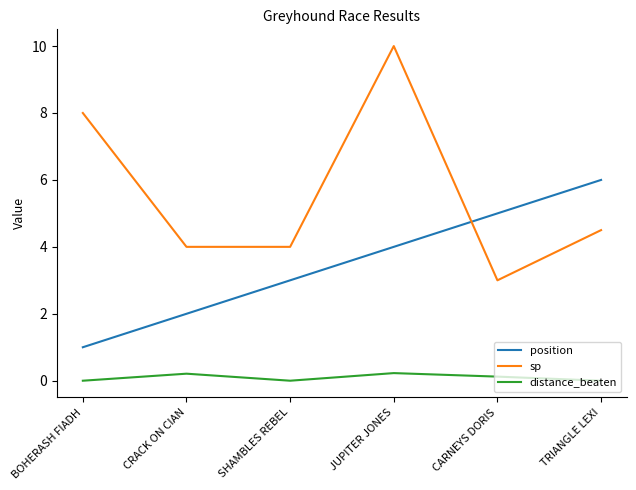

Read the position value at TRIANGLE LEXI.

6.0